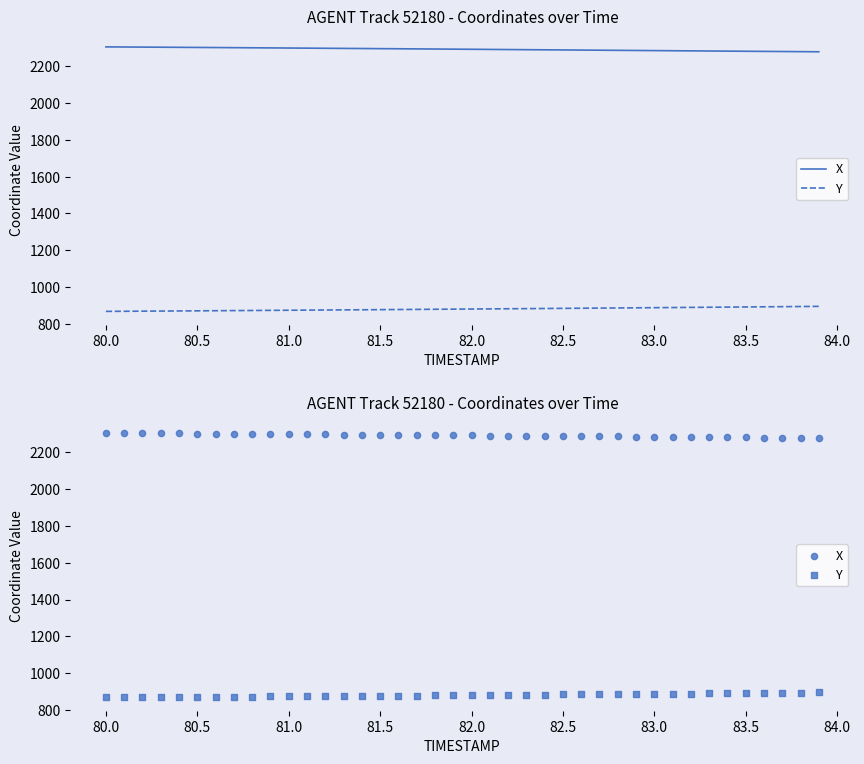

What are all the series names shown in the legend?

X, Y